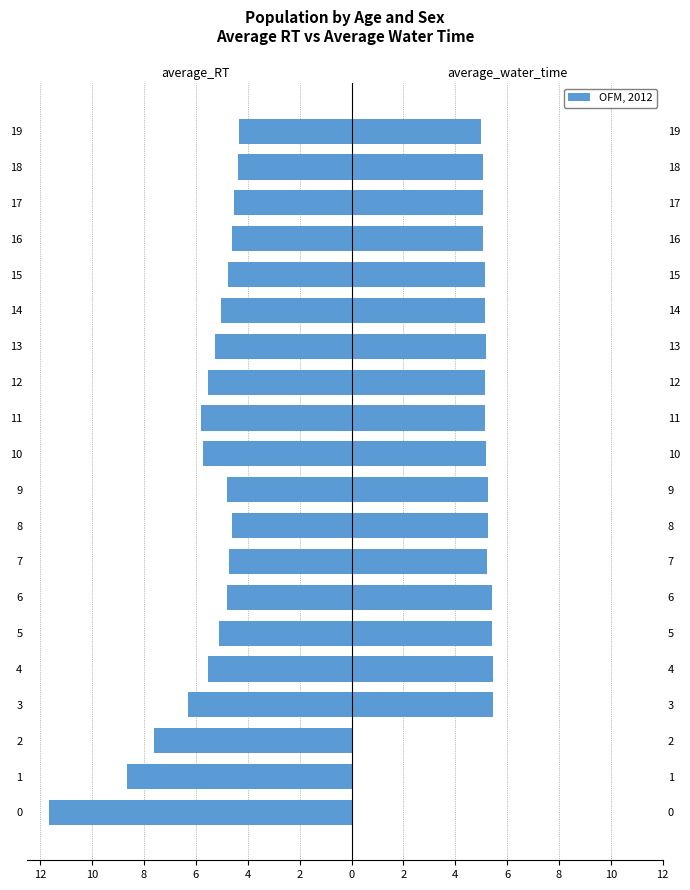

Are the bars grouped side by side (vs. stacked)?

Yes